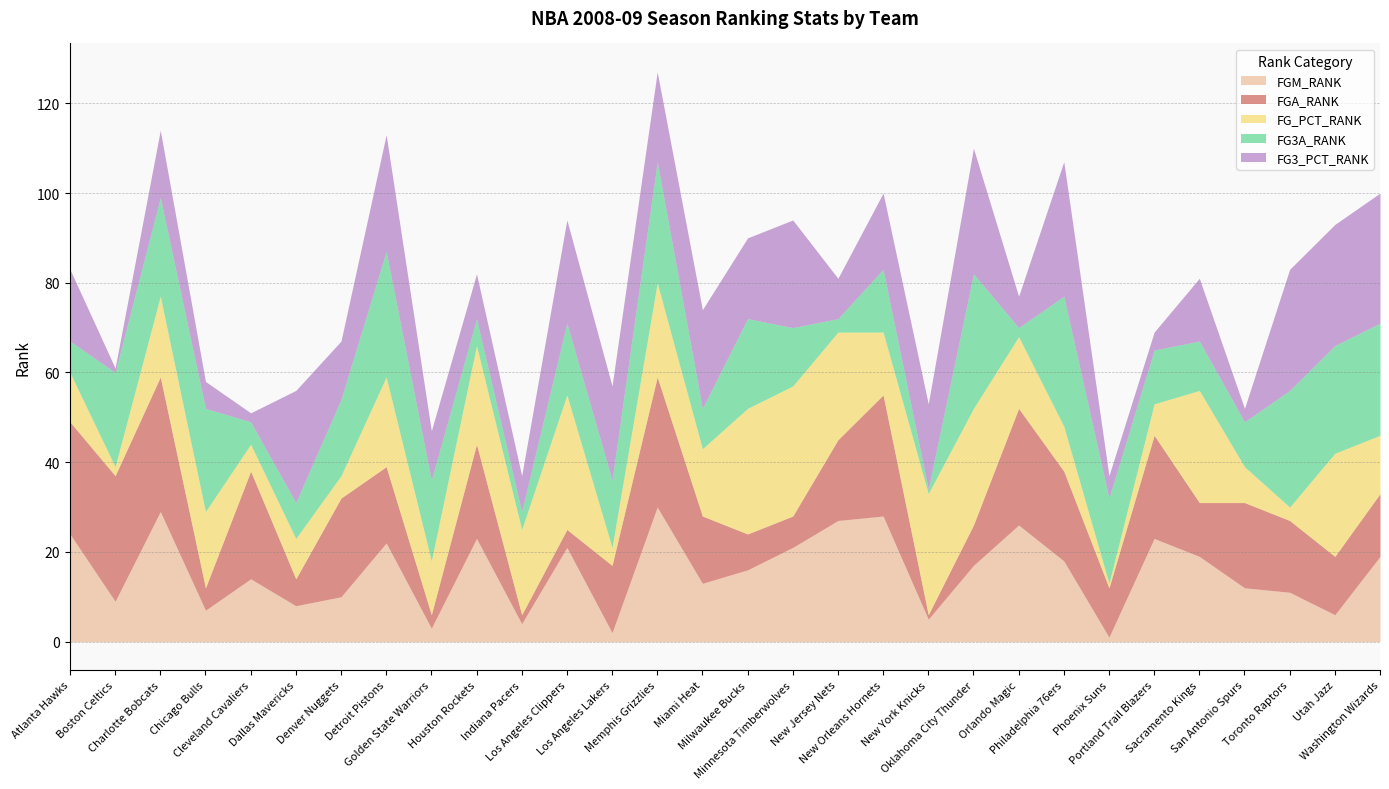

How many interior local valleys does the FG3_PCT_RANK series have?

10